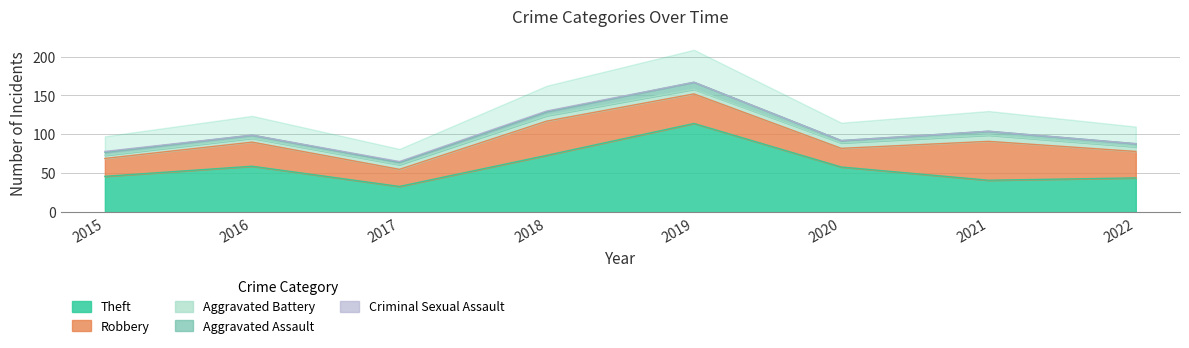

How many series are shown in this chart?

5